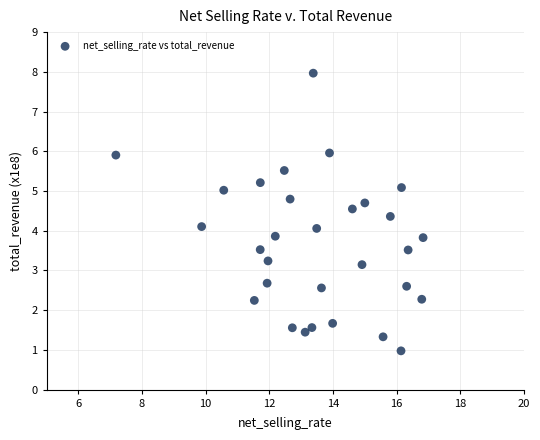

What is the range of Y values (max minus min)?

7.0